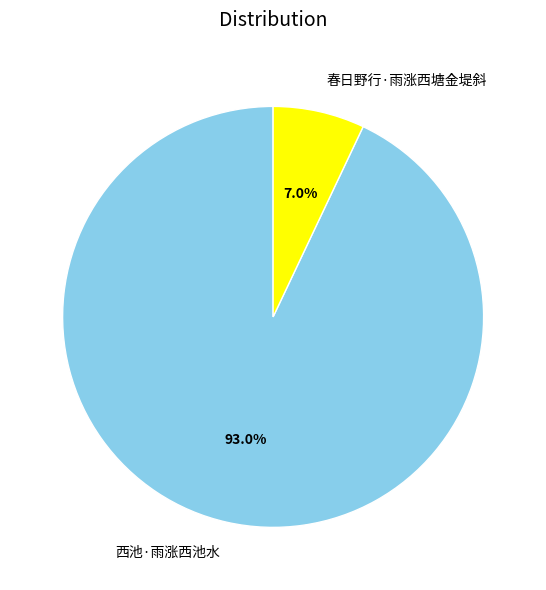

Between 春日野行·雨涨西塘金堤斜 and 西池·雨涨西池水, which is larger?

西池·雨涨西池水